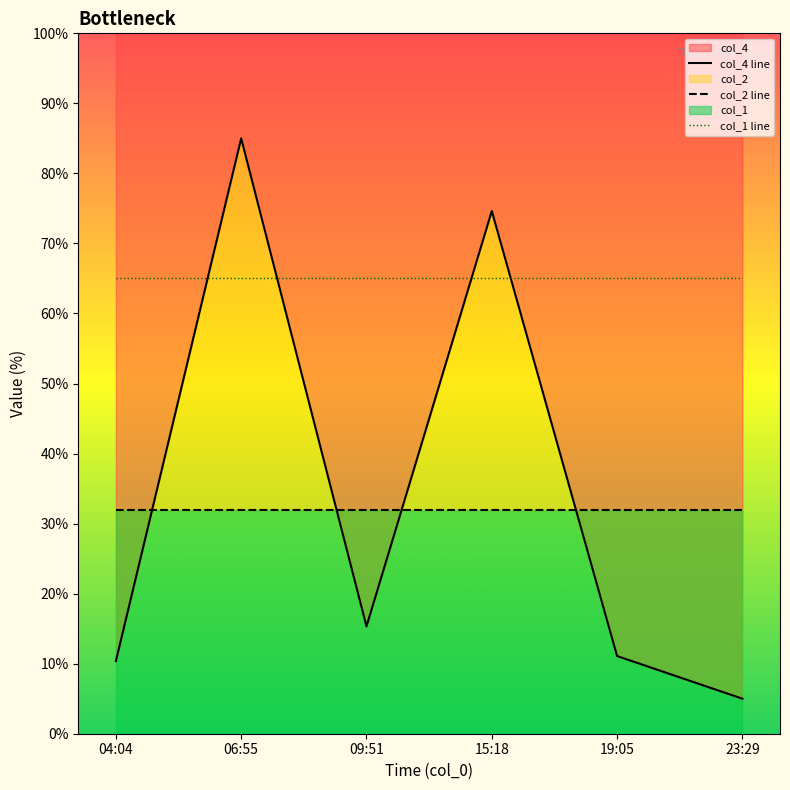

Reading right to left, what are all the values shown in this chart?

col_4 line: 23:29=5.0	19:05=11.1	15:18=74.6	09:51=15.3	06:55=85.0	04:04=10.4
col_2 line: 23:29=32.0	19:05=32.0	15:18=32.0	09:51=32.0	06:55=32.0	04:04=32.0
col_1 line: 23:29=65.0	19:05=65.0	15:18=65.0	09:51=65.0	06:55=65.0	04:04=65.0